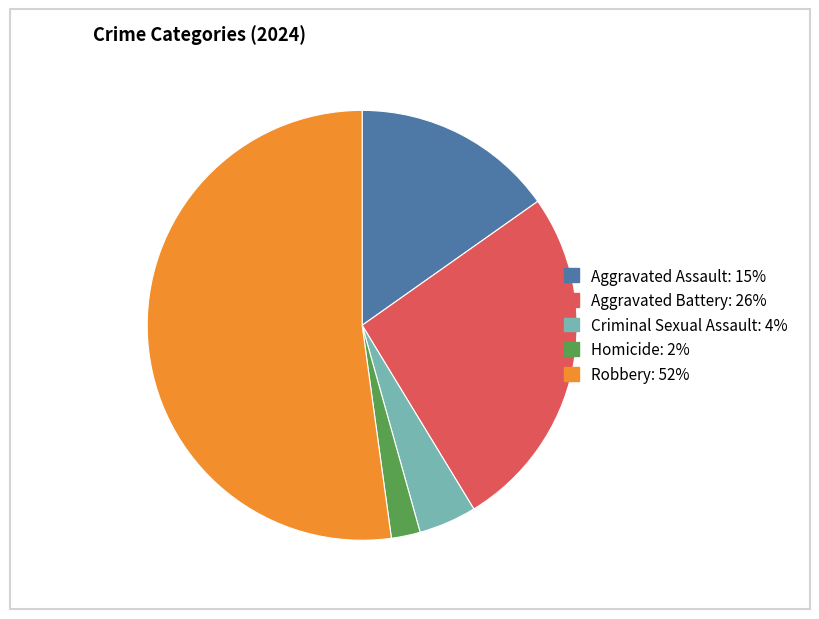

Do Robbery and Criminal Sexual Assault together represent more than half of the pie?

Yes